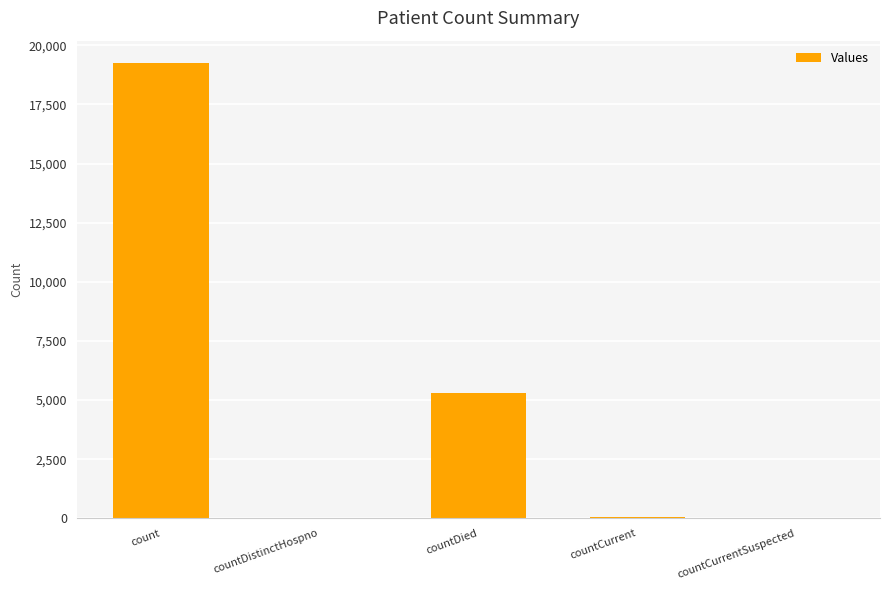

Are the bars grouped side by side (vs. stacked)?

No